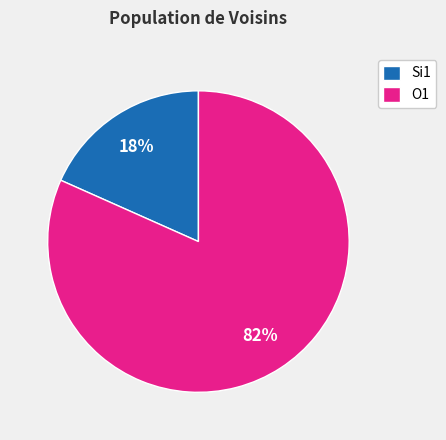

To the nearest percent, what percentage of the pie is Si1?

18%